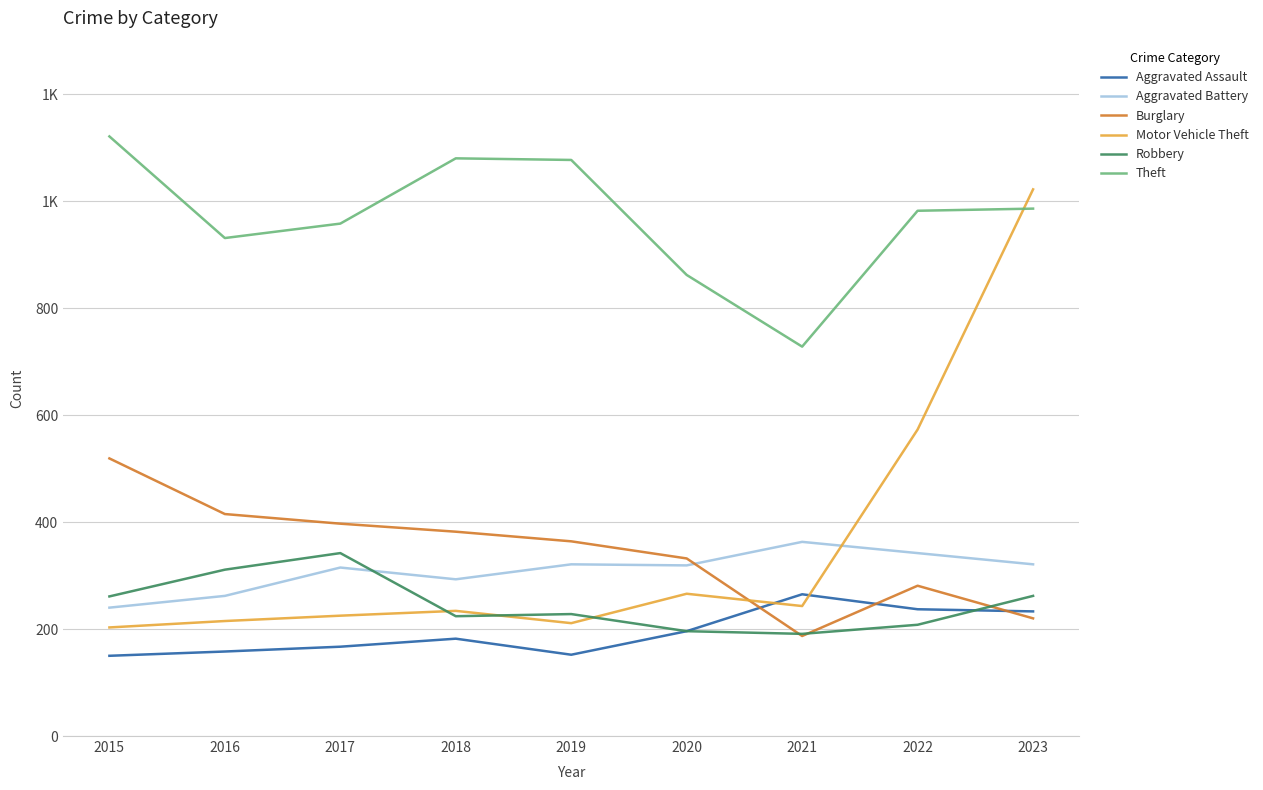

How many interior local peaks does the Theft series have?

1